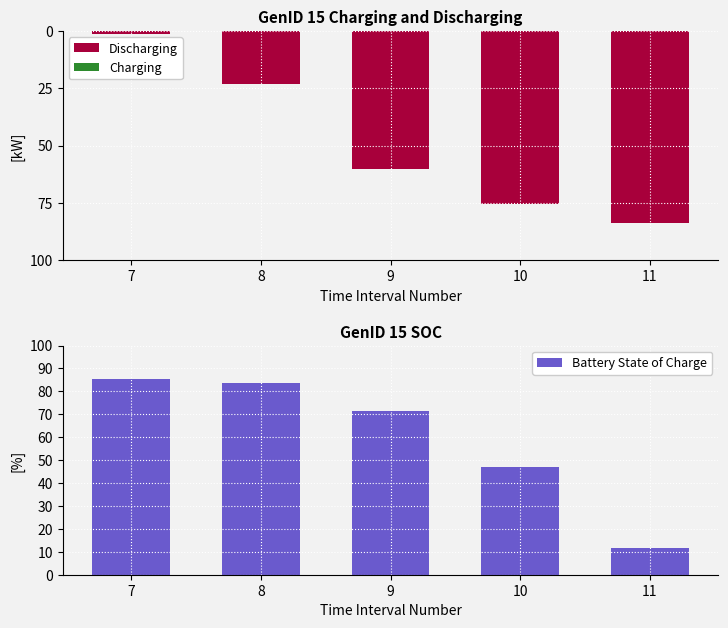

List the series in order of their peak value, lowest first.

Discharging, Charging, Battery State of Charge